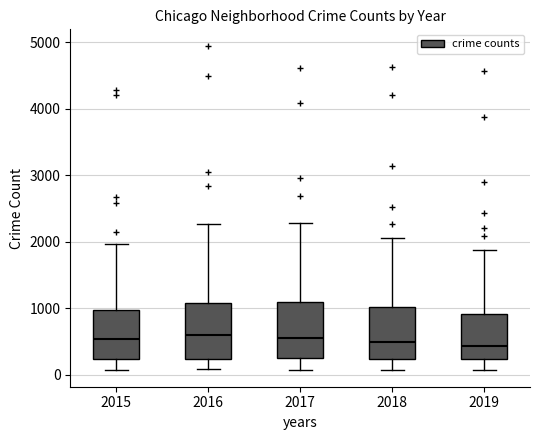

Reading left to right, read every box against the y-axis: the position of its median line, the range the box covers, and the ends of its whiskers. The values are not printed on the chart, so give them approximately, as read against the axis.

2015: median 500, box 200 to 1000, whiskers 100 to 2000
2016: median 600, box 200 to 1100, whiskers 100 to 2300
2017: median 600, box 300 to 1100, whiskers 100 to 2300
2018: median 500, box 200 to 1000, whiskers 100 to 2100
2019: median 400, box 200 to 900, whiskers 100 to 1900